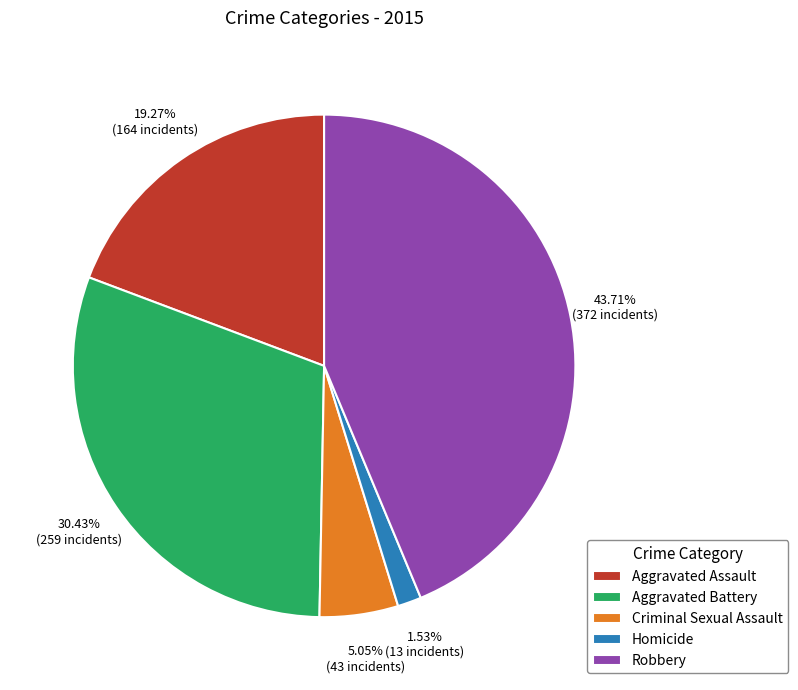

True or false: Homicide accounts for 14% of the total.

False